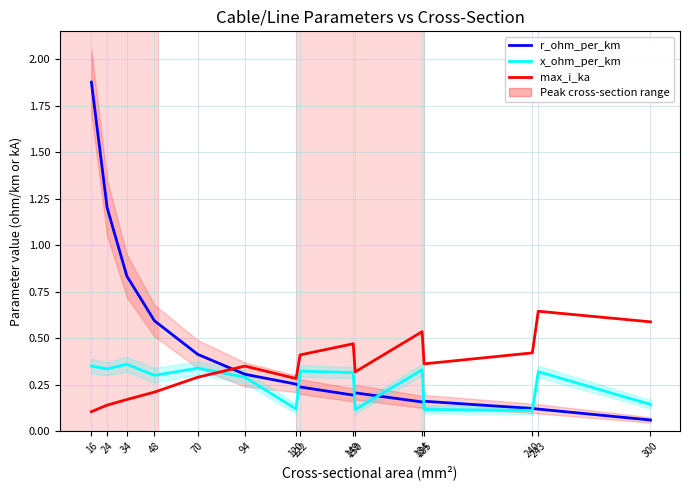

At which category does the chart reach its minimum across all series?

300